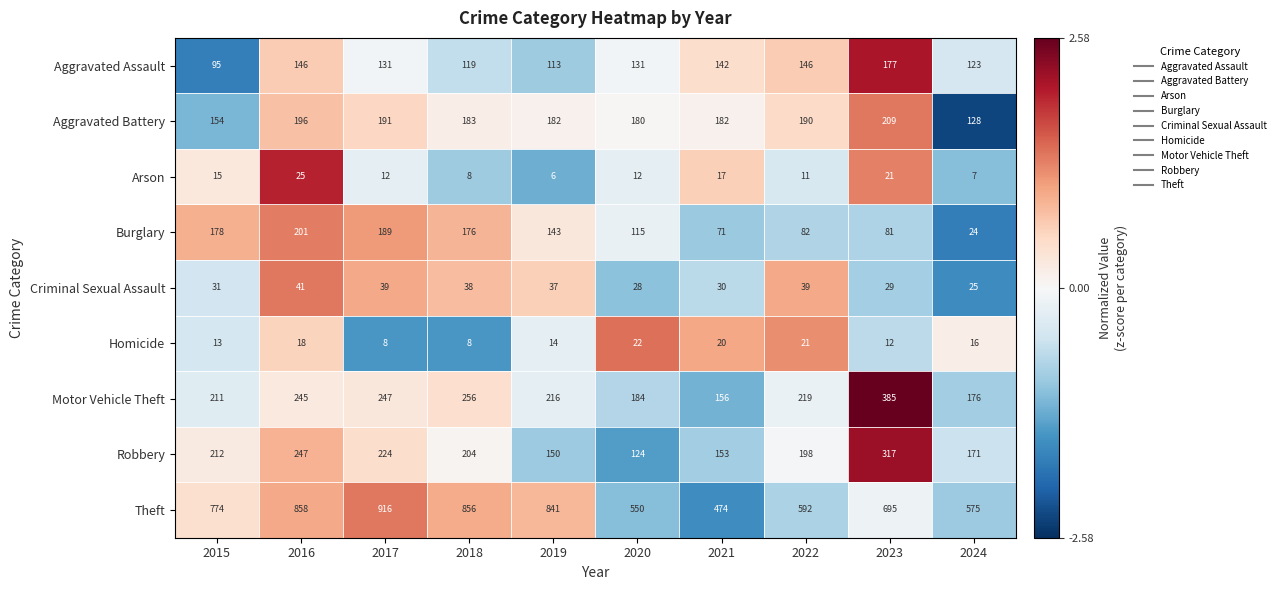

Which series has the largest total across all categories?

Theft